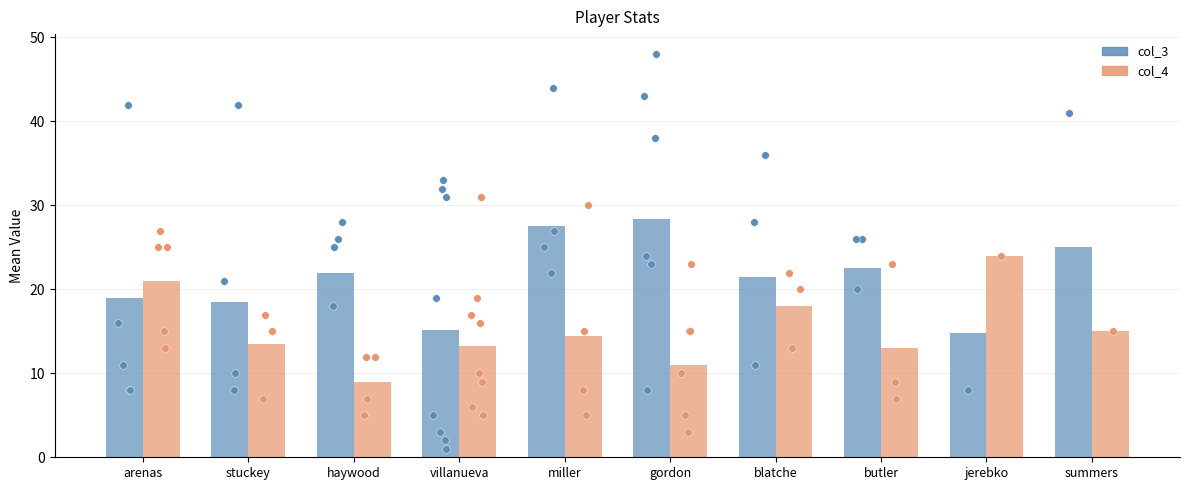

At which category is the sum across all series the highest?

miller